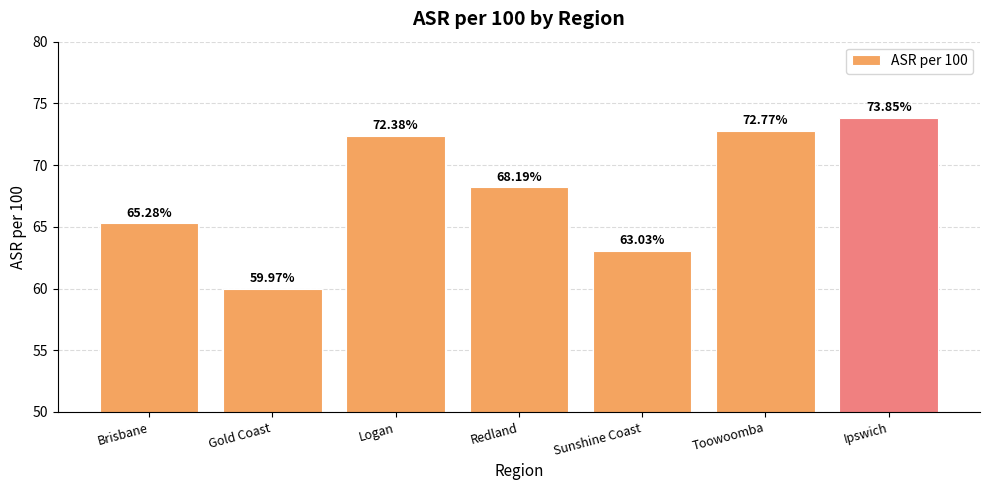

Where is the data nearest to the value 66?

Brisbane